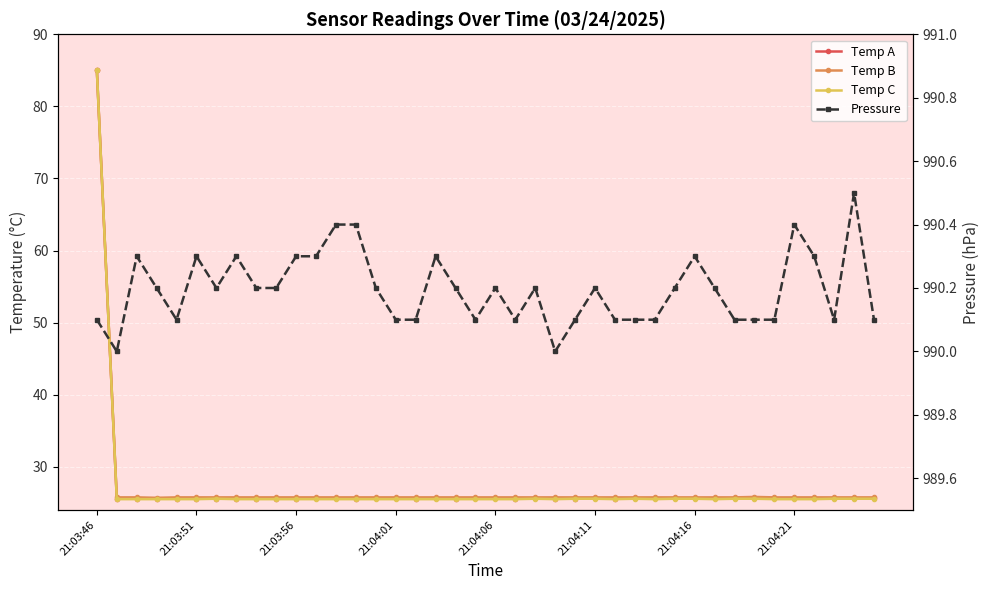

Is it true that Temp A equals 8.0 at 21:04:21?

False